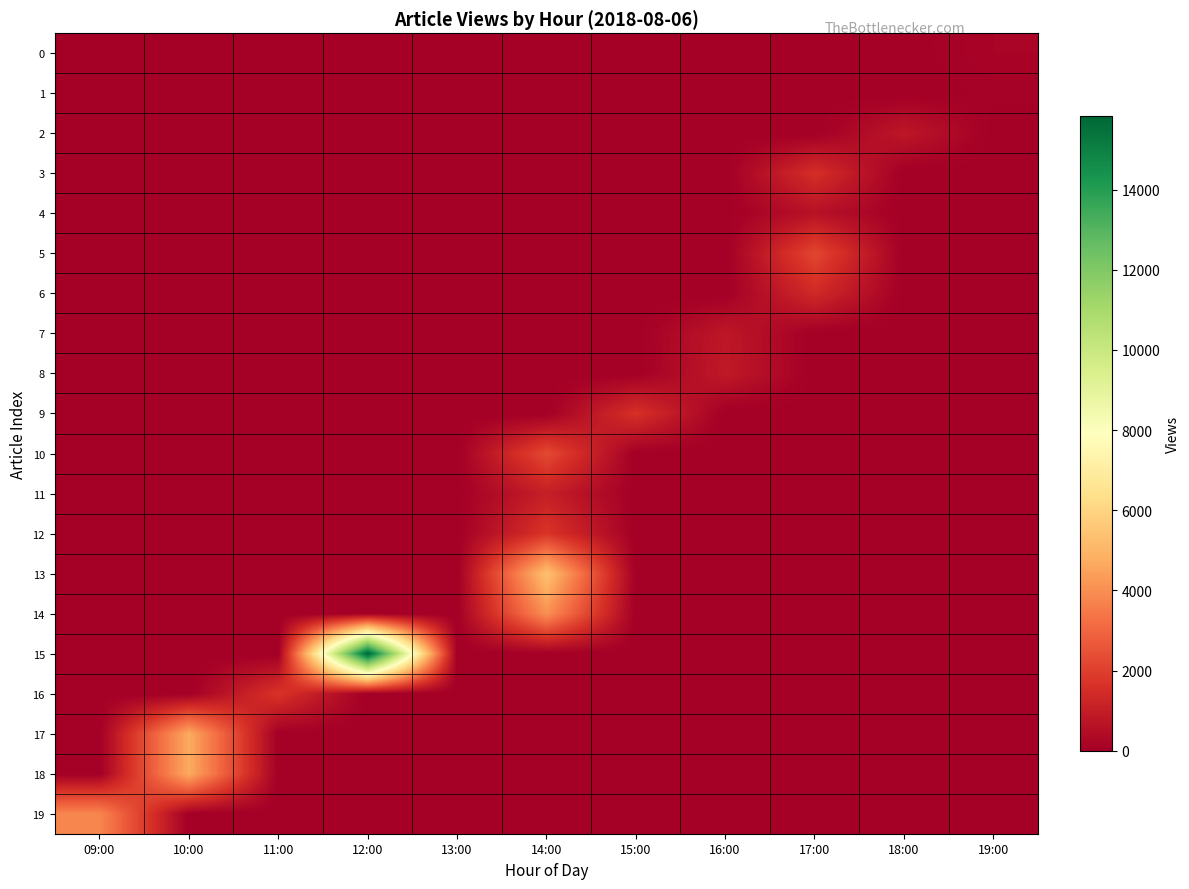

Which series has the widest spread of values?

15